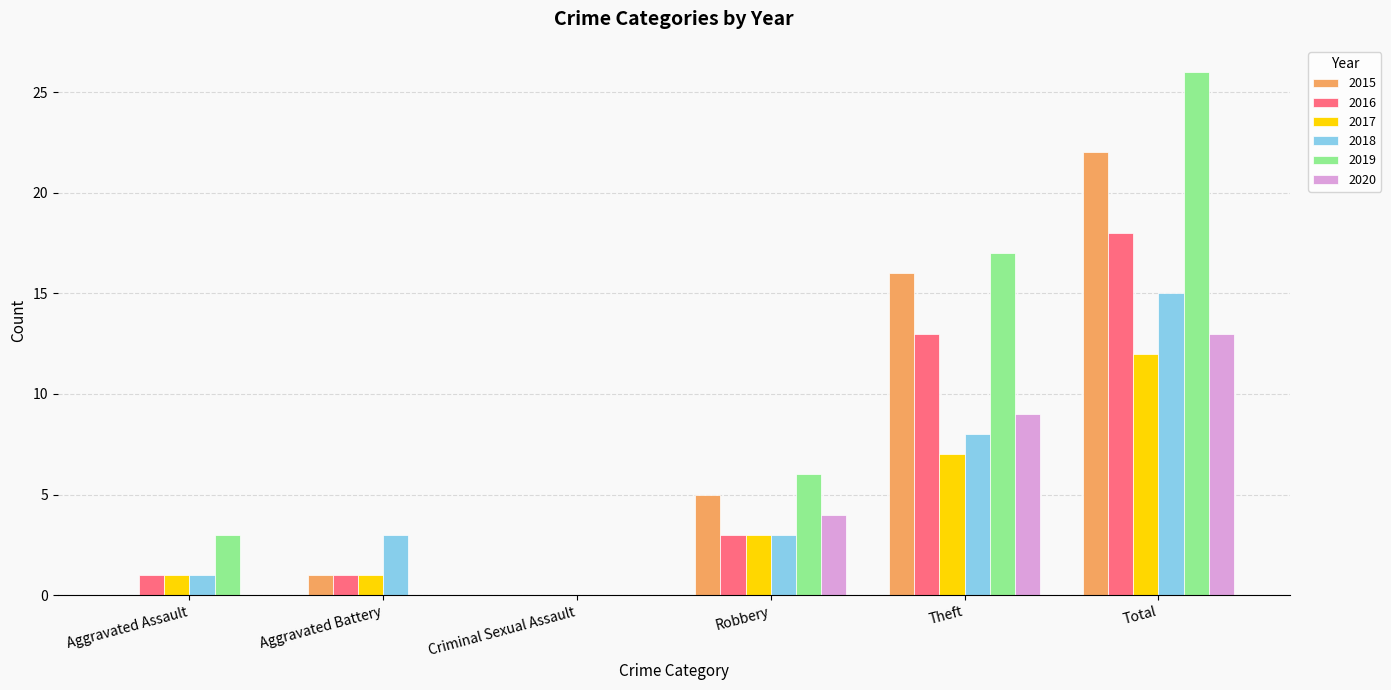

The value of 2015 at Aggravated Battery is 0. True or false?

False